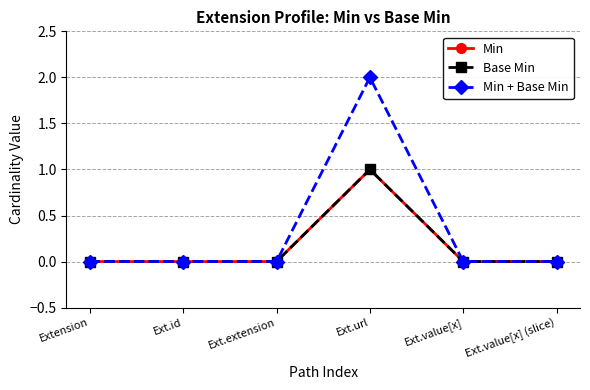

How many lines are shown in the chart?

3